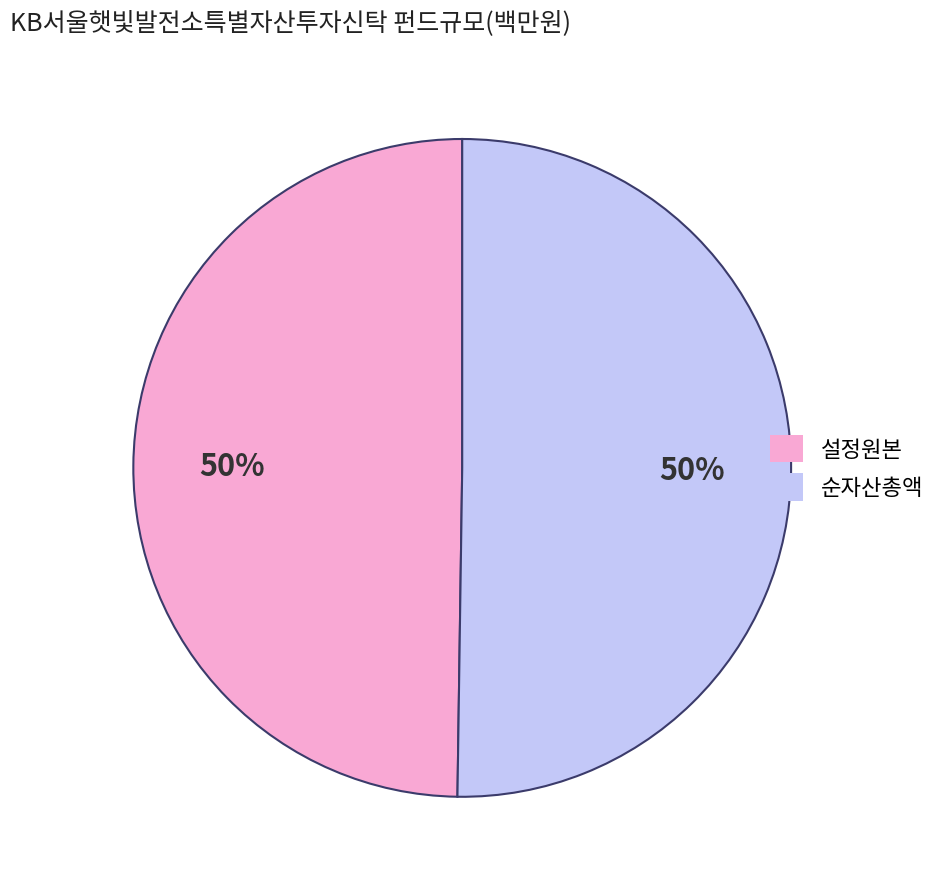

Is it true that 순자산총액 is 43% of the pie?

False